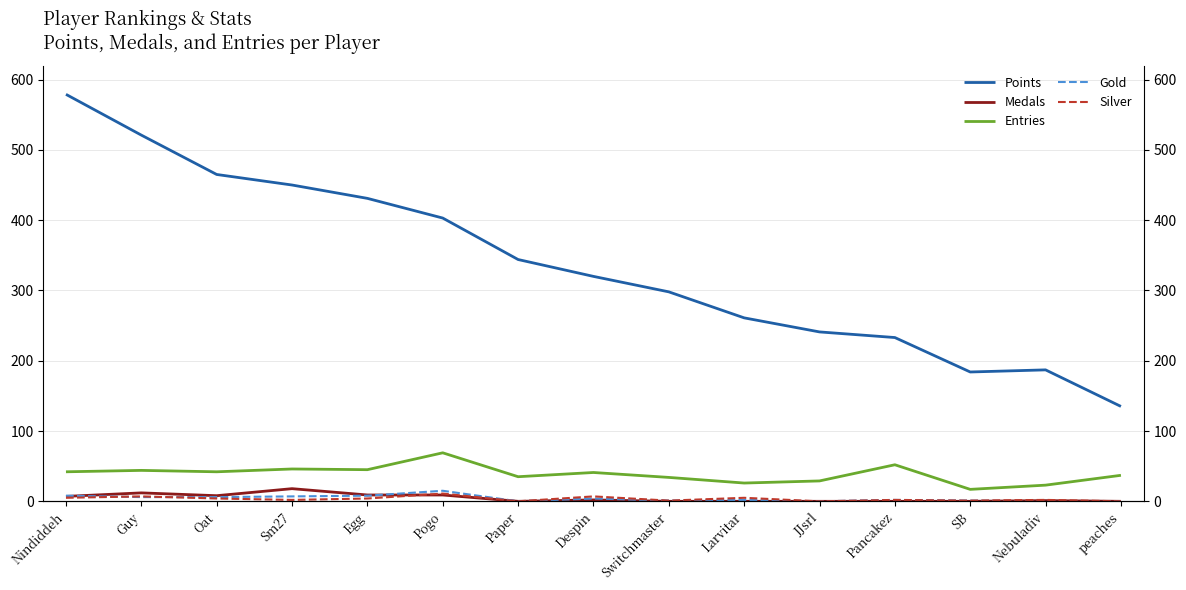

True or false: Gold and Medals intersect in this chart.

True